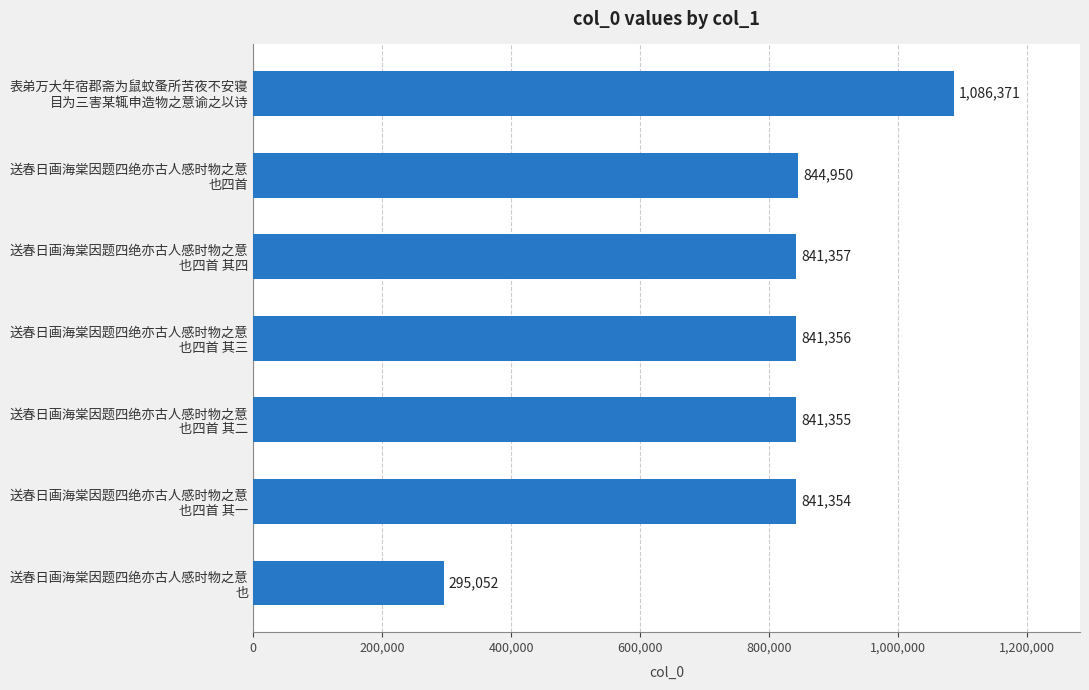

What is the sum of all values?

5591795